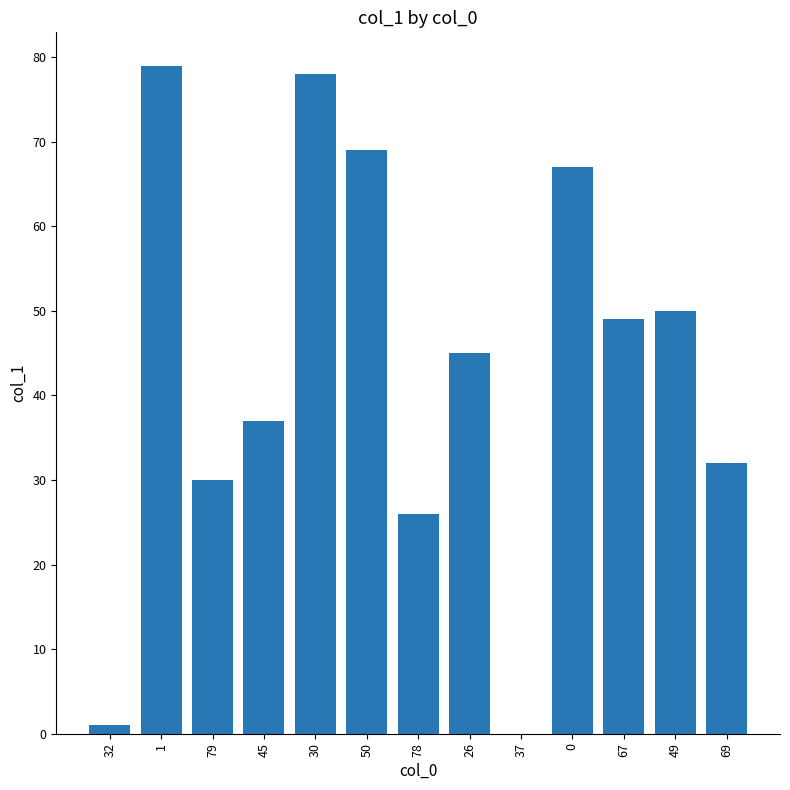

Where is the data nearest to the value 39?

45